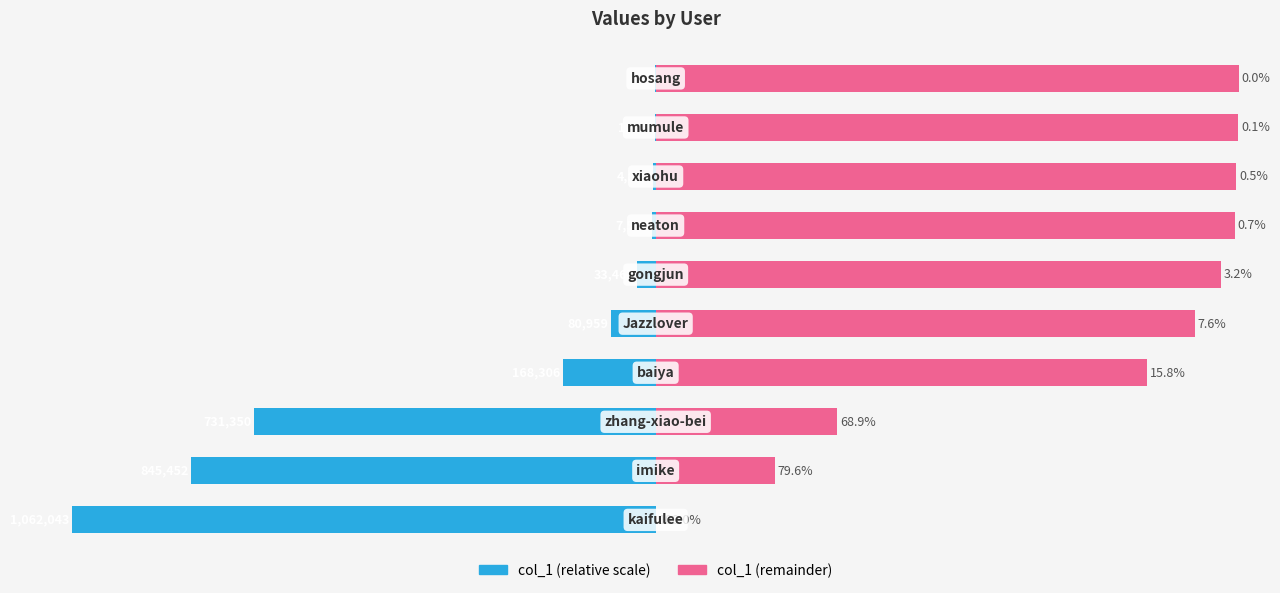

The value of col_1 (remainder) at 0 is 0.0. True or false?

True